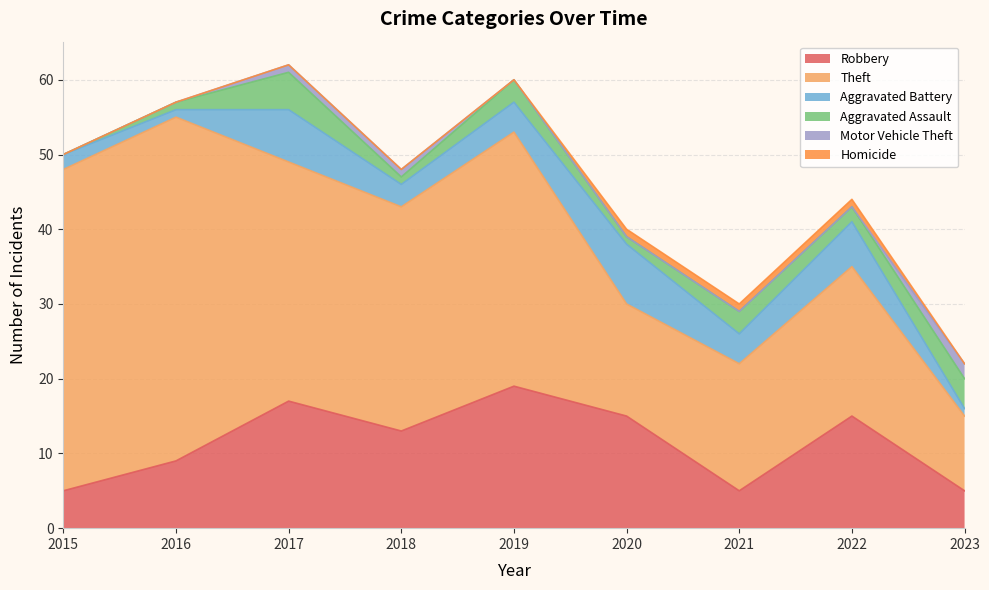

True or false: Aggravated Assault and Motor Vehicle Theft cross at least once.

False